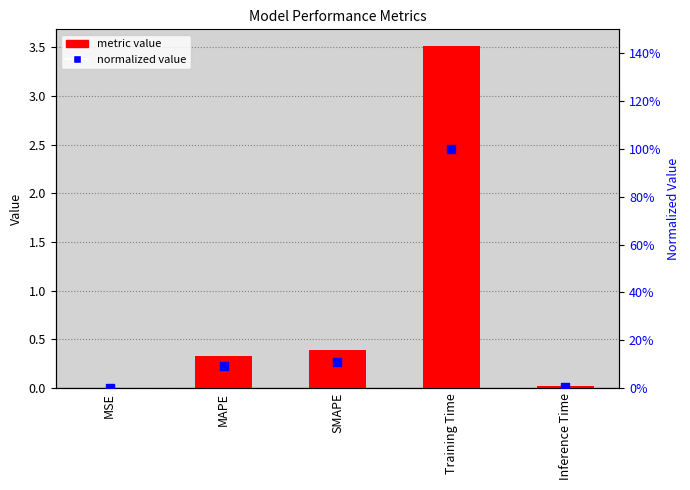

Is the value of metric value at Training Time greater than the value of normalized value at MAPE?

Yes